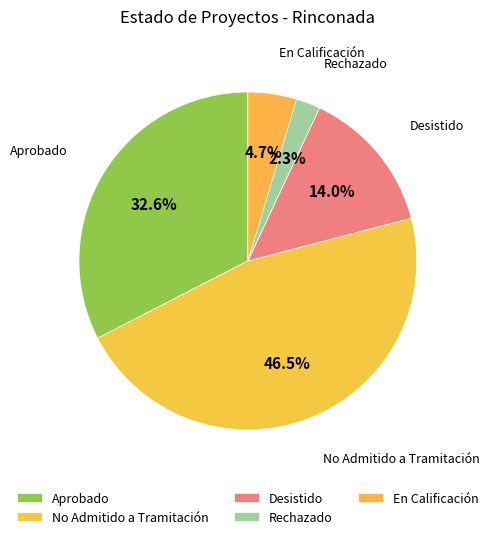

Count the number of slices in the pie.

5